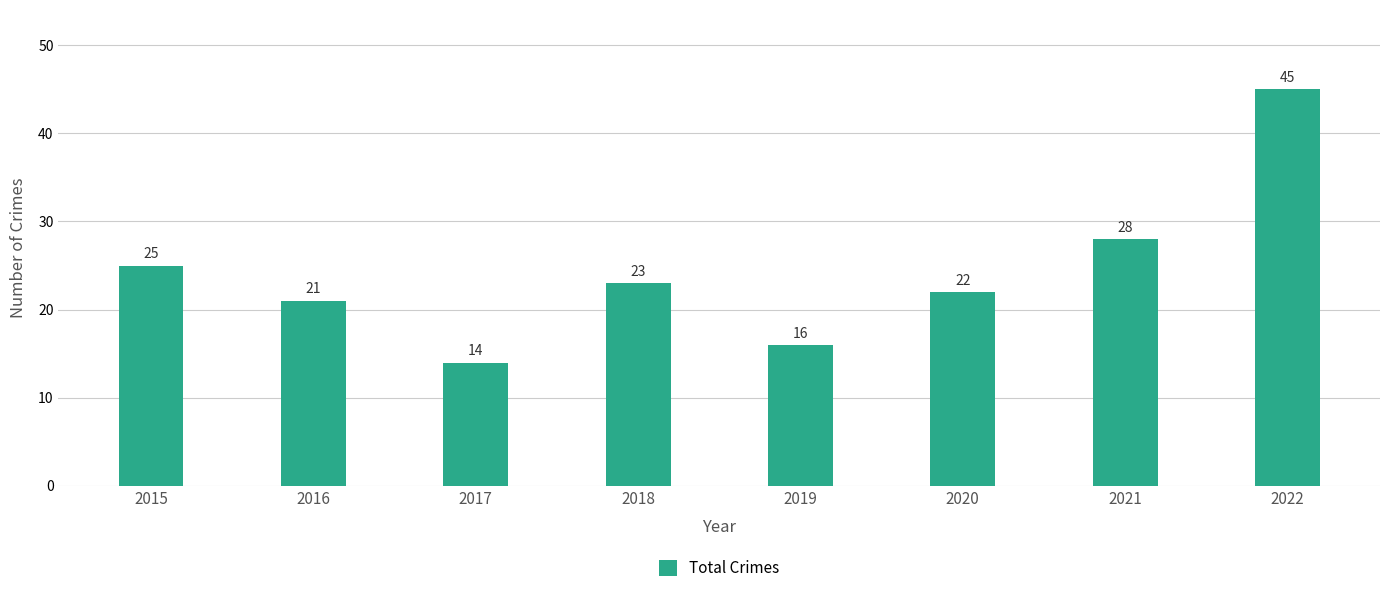

Between 2017 and 2019, which is larger?

2019